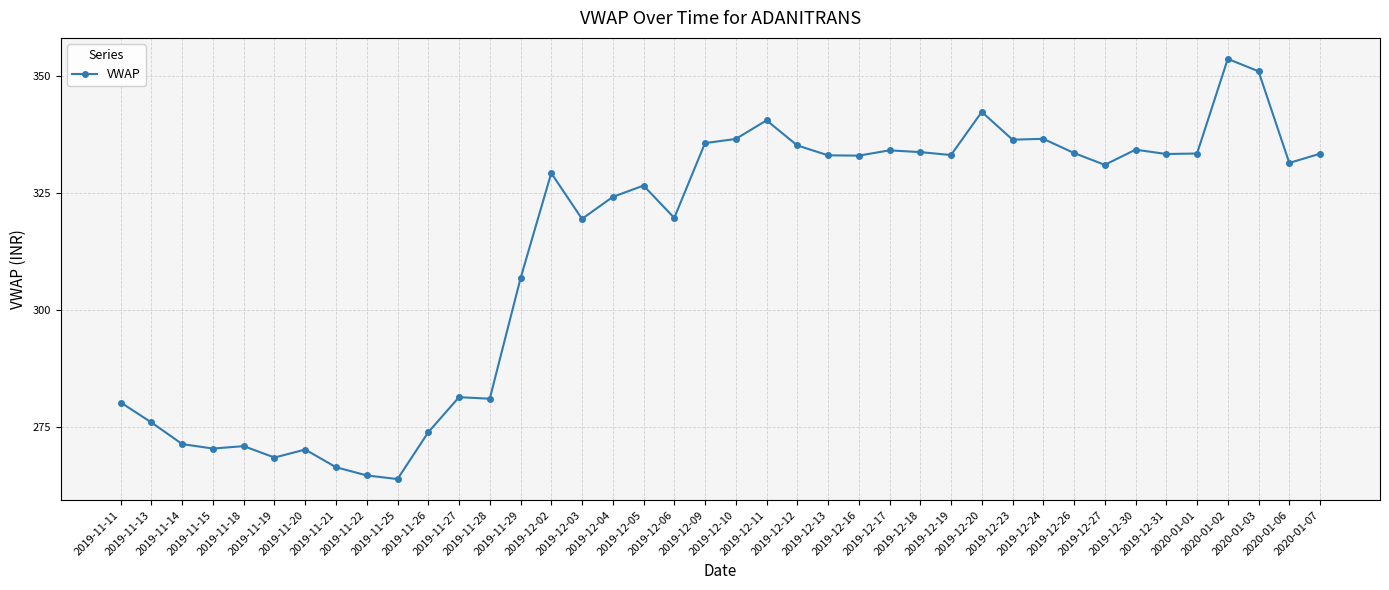

True or false: there are more than 0 points higher than both neighbors.

True